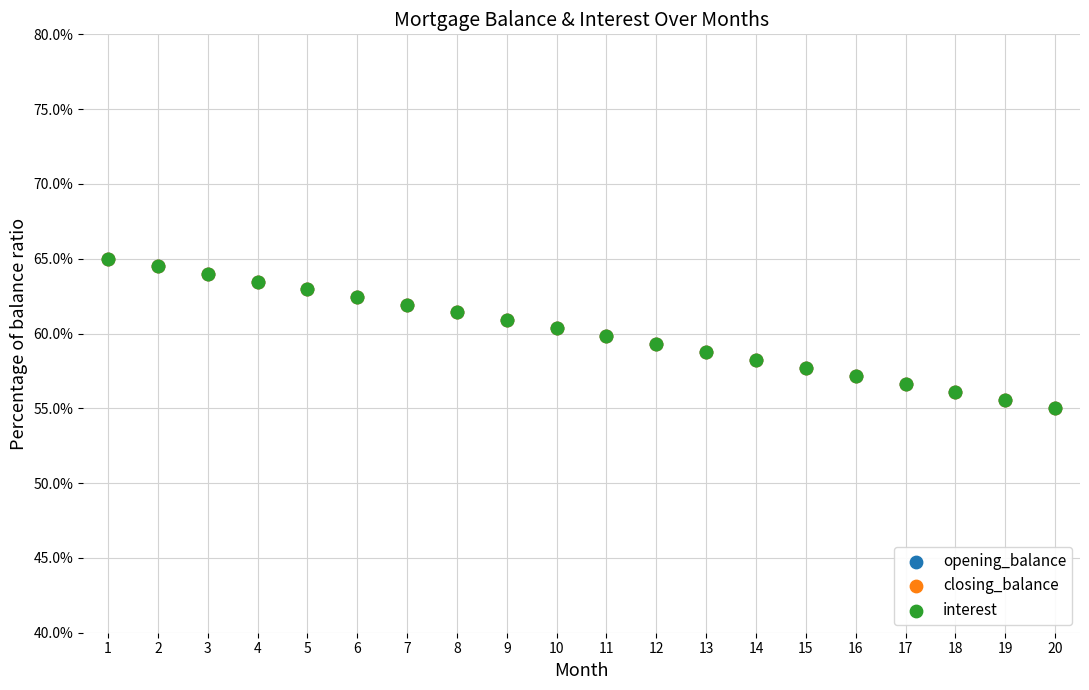

What are all the series names shown in the legend?

opening_balance, closing_balance, interest